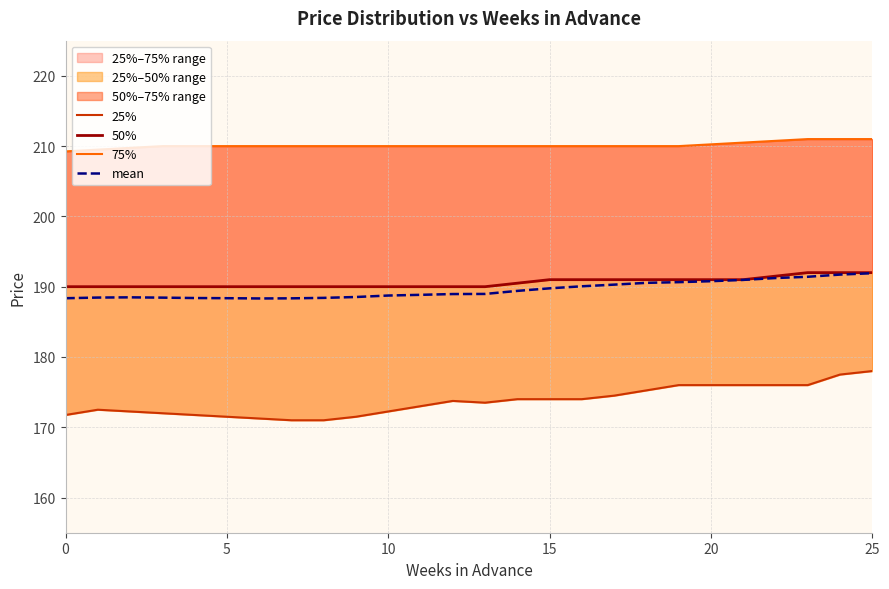

The mean series shows 188.4 at 5. True or false?

True